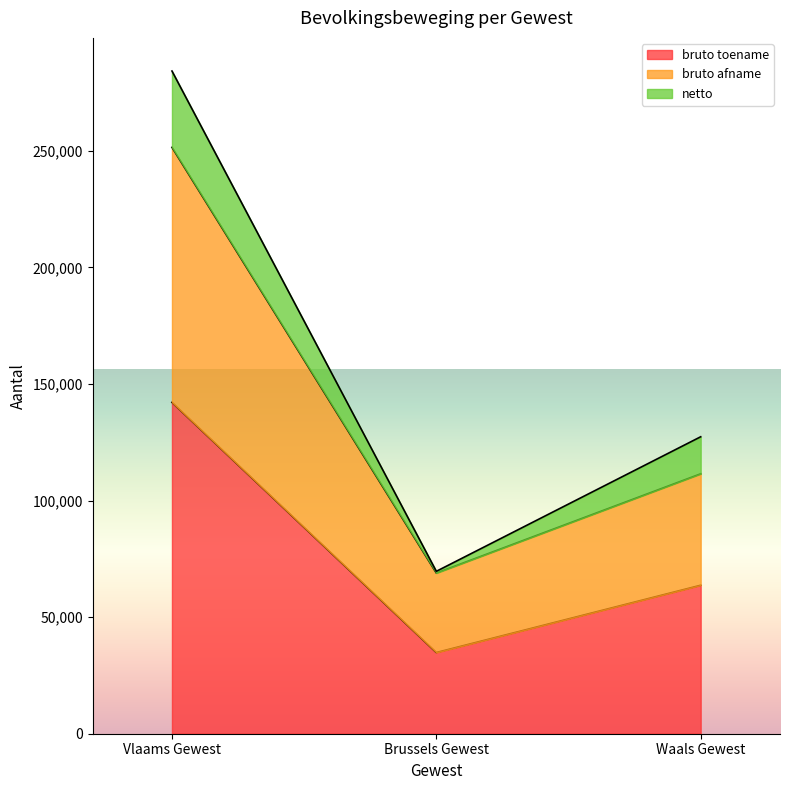

How many bruto toename values are between 34833 and 142139?

3